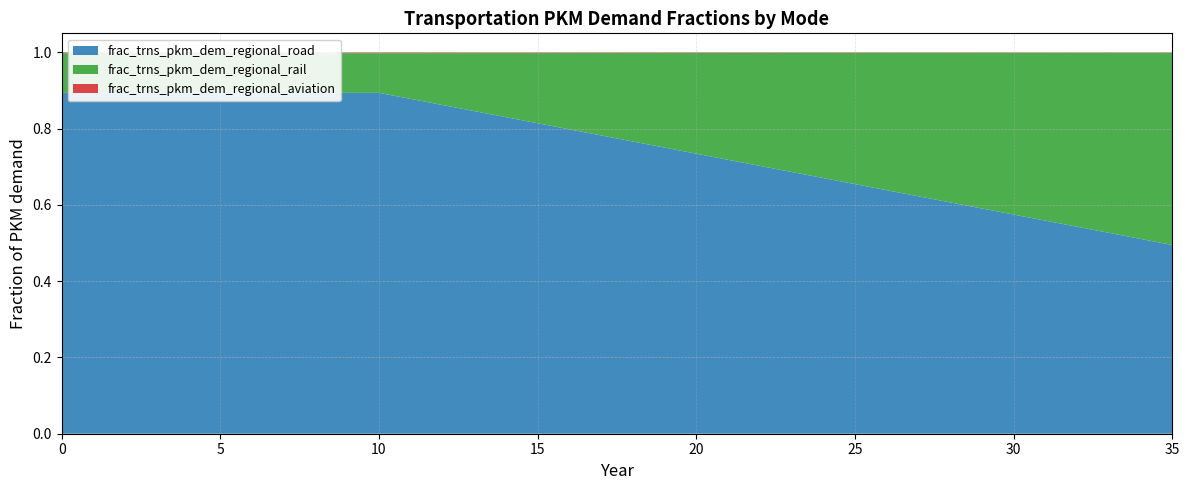

Reading left to right, extract all data points from this chart.

frac_trns_pkm_dem_regional_aviation: 0=0.0	1=0.0	2=0.0	3=0.0	4=0.0	5=0.0	6=0.0	7=0.0	8=0.0	9=0.0	10=0.0	11=0.0	12=0.0	13=0.0	14=0.0	15=0.0	16=0.0	17=0.0	18=0.0	19=0.0	20=0.0	21=0.0	22=0.0	23=0.0	24=0.0	25=0.0	26=0.0	27=0.0	28=0.0	29=0.0	30=0.0	31=0.0	32=0.0	33=0.0	34=0.0	35=0.0
frac_trns_pkm_dem_regional_rail: 0=0.1	1=0.1	2=0.1	3=0.1	4=0.1	5=0.1	6=0.1	7=0.1	8=0.1	9=0.1	10=0.1	11=0.1	12=0.1	13=0.2	14=0.2	15=0.2	16=0.2	17=0.2	18=0.2	19=0.2	20=0.3	21=0.3	22=0.3	23=0.3	24=0.3	25=0.3	26=0.4	27=0.4	28=0.4	29=0.4	30=0.4	31=0.4	32=0.5	33=0.5	34=0.5	35=0.5
frac_trns_pkm_dem_regional_road: 0=0.9	1=0.9	2=0.9	3=0.9	4=0.9	5=0.9	6=0.9	7=0.9	8=0.9	9=0.9	10=0.9	11=0.9	12=0.9	13=0.8	14=0.8	15=0.8	16=0.8	17=0.8	18=0.8	19=0.8	20=0.7	21=0.7	22=0.7	23=0.7	24=0.7	25=0.7	26=0.6	27=0.6	28=0.6	29=0.6	30=0.6	31=0.6	32=0.5	33=0.5	34=0.5	35=0.5